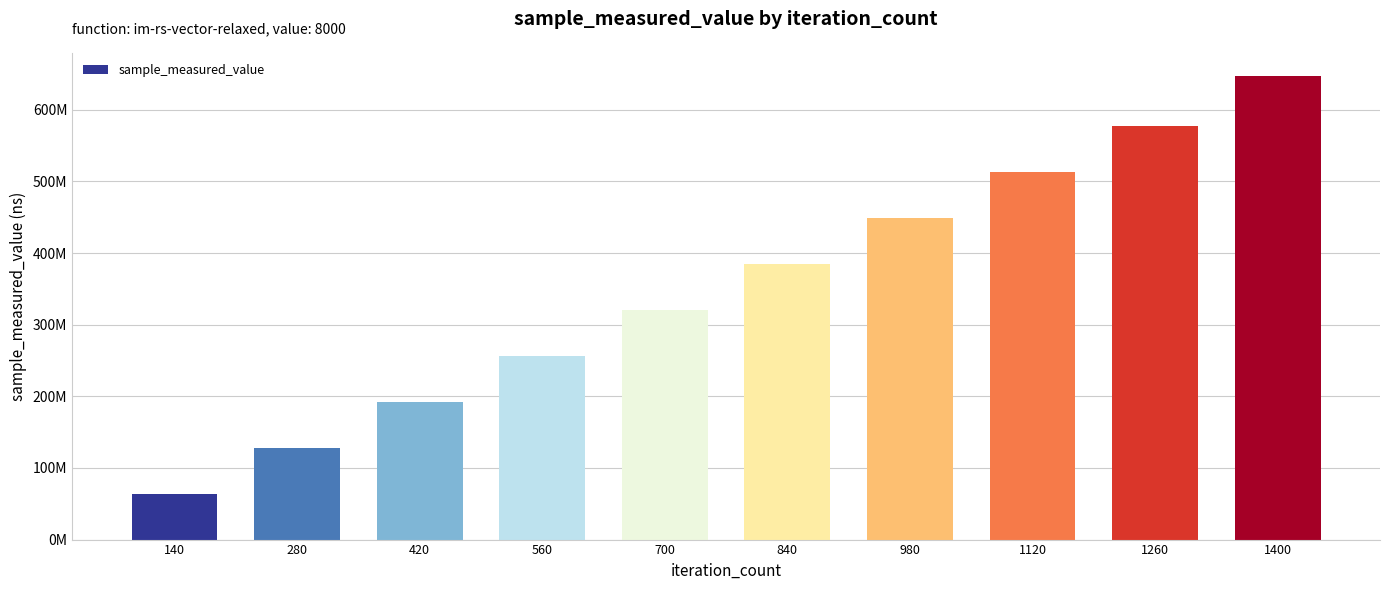

The value at 1400 is 842853682. True or false?

False